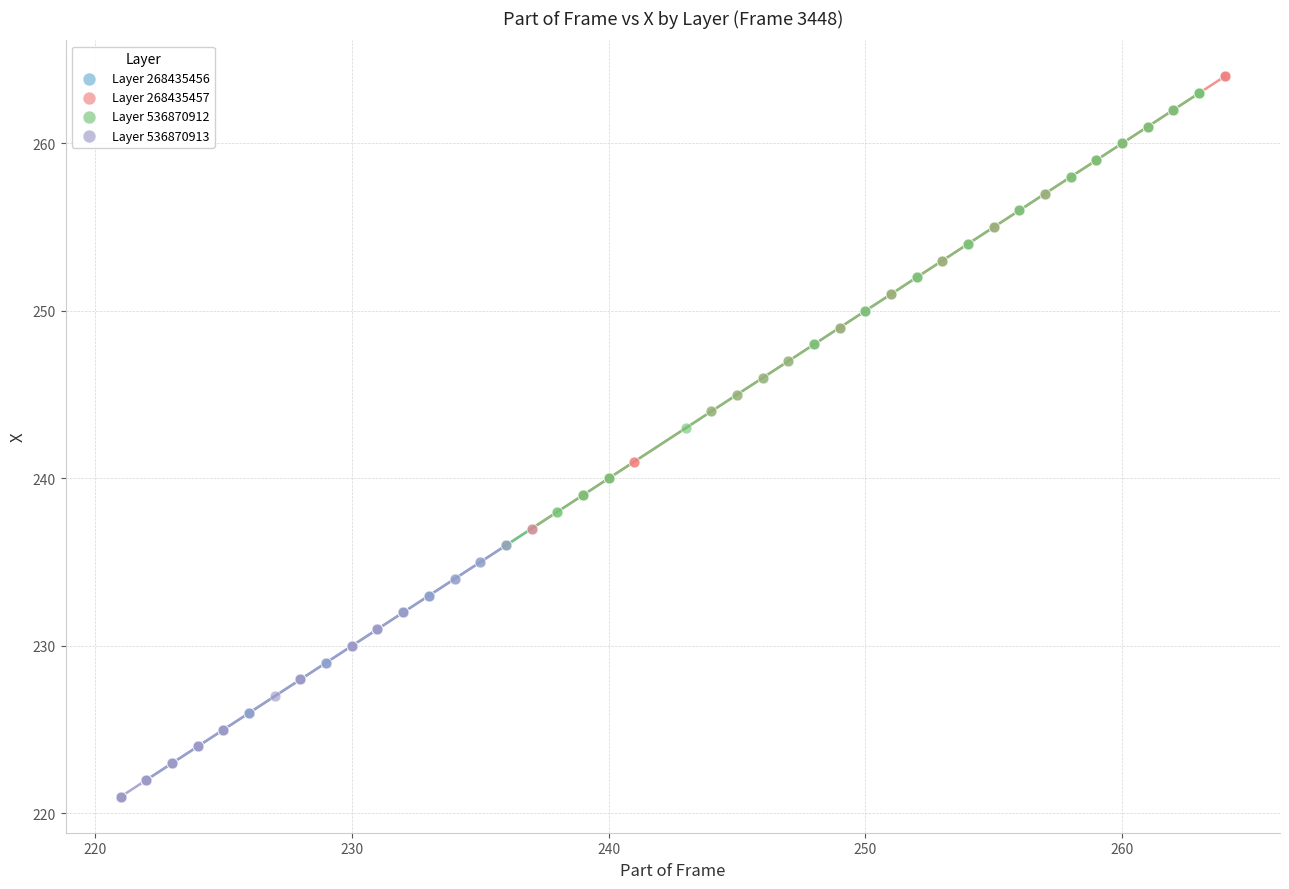

Which series reaches the maximum Y coordinate?

Layer 268435457